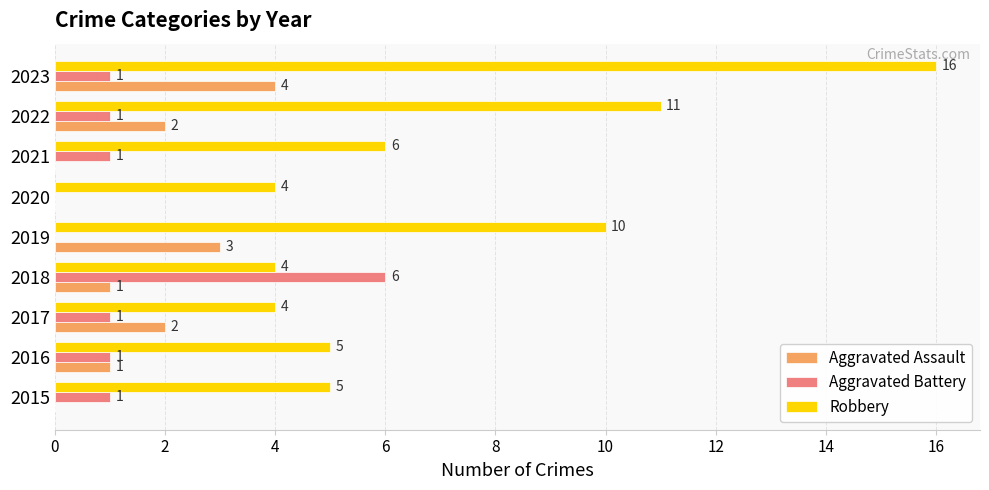

How many series are shown in this chart?

3